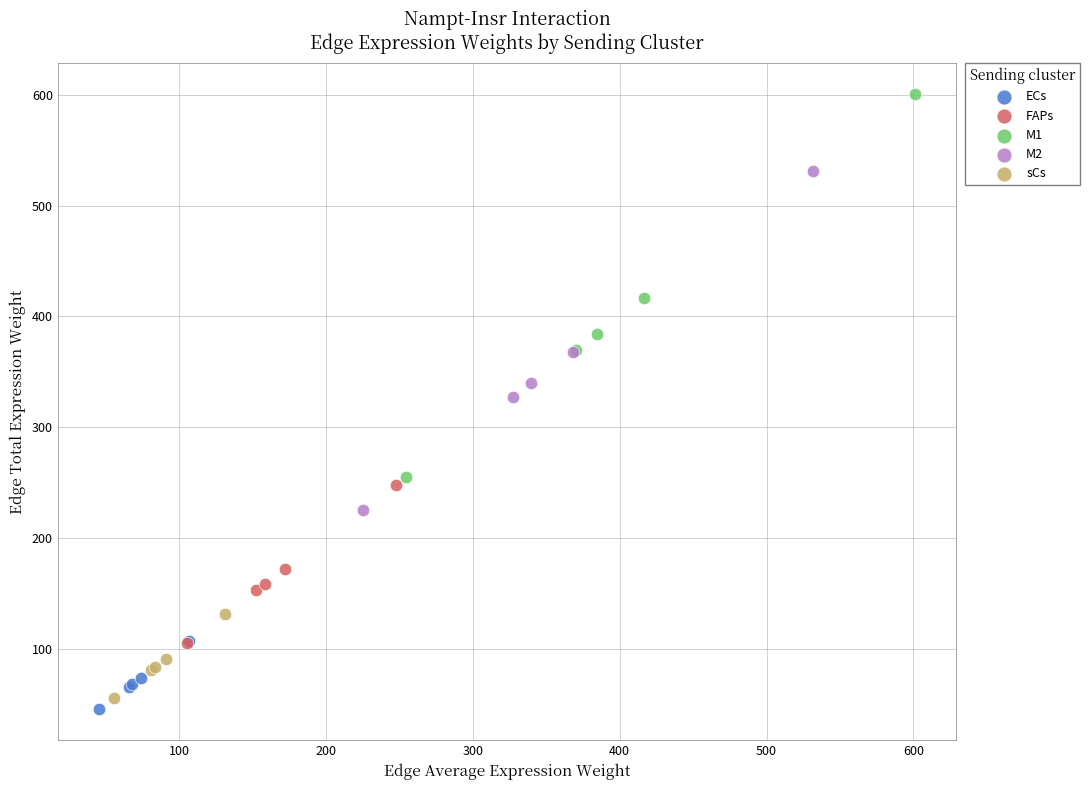

Which series contains the lowest Y value?

ECs